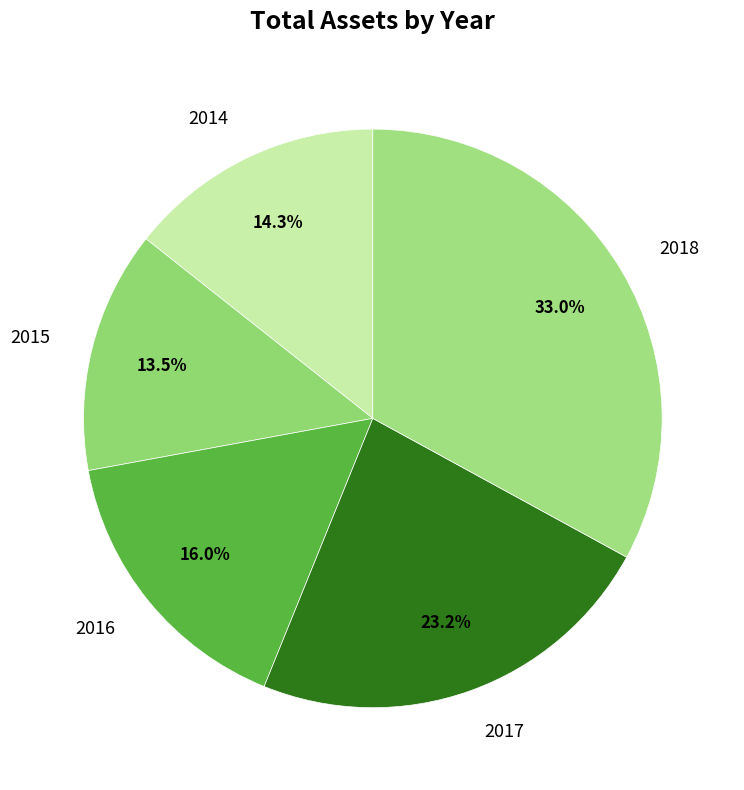

What is the ratio of the value at 2015 to the value at 2017?

0.6